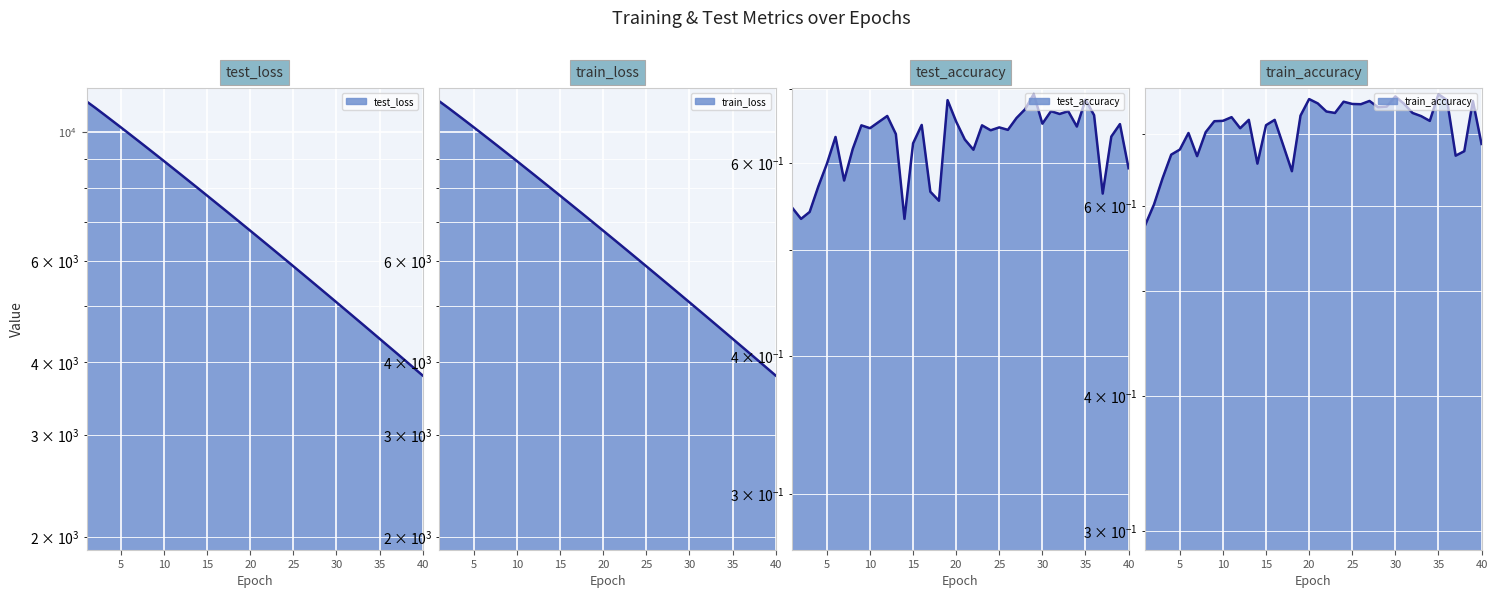

How many distinct data groups are displayed?

4